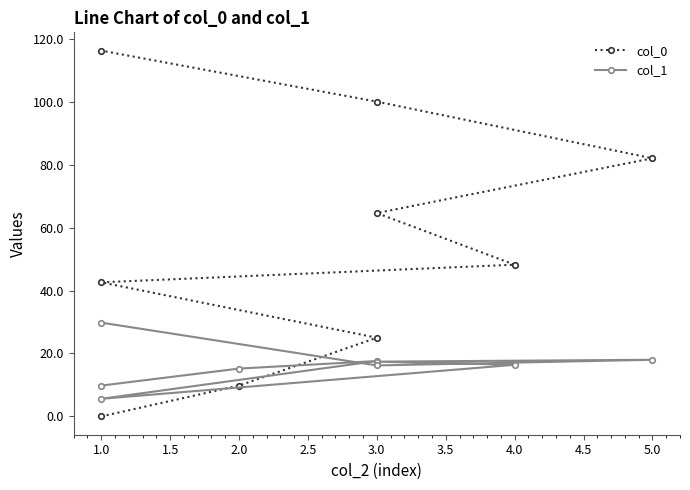

What is the difference between the second highest and minimum values in the col_0 series?

100.0